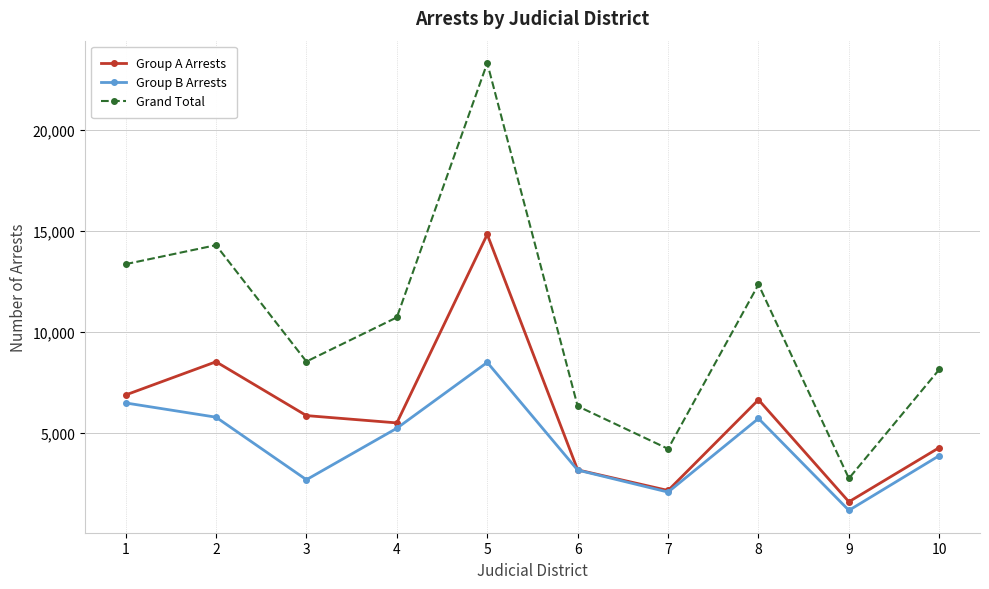

What is the sum of all Group B Arrests values?

44618